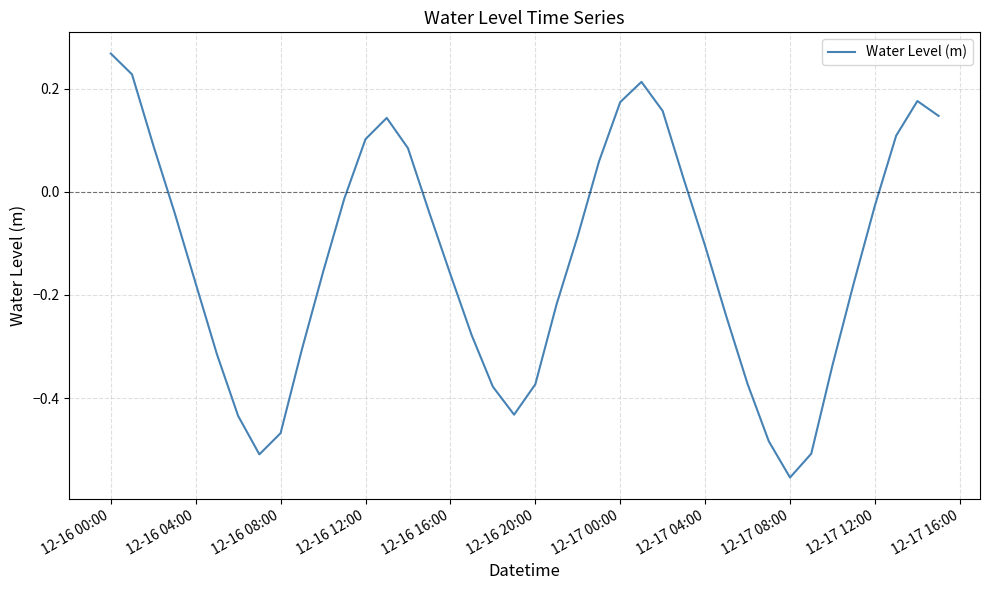

What is the difference between the maximum and minimum values?

0.8